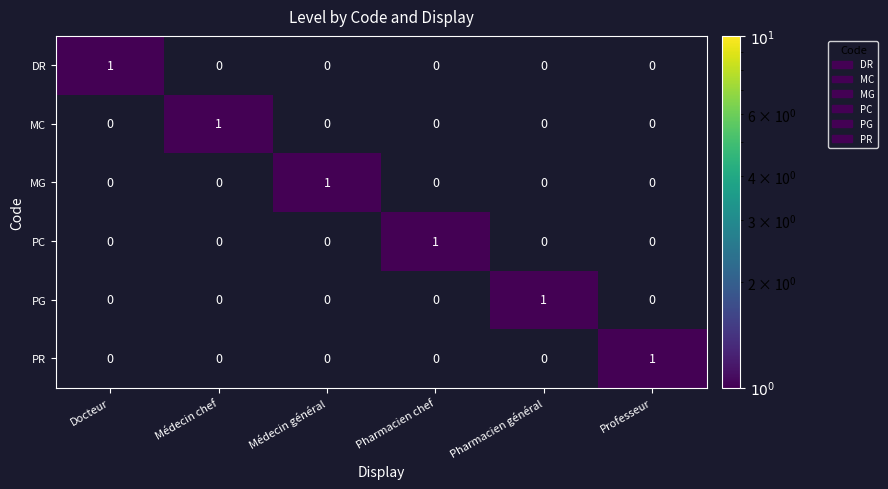

How many PR values are between 0 and 1?

6